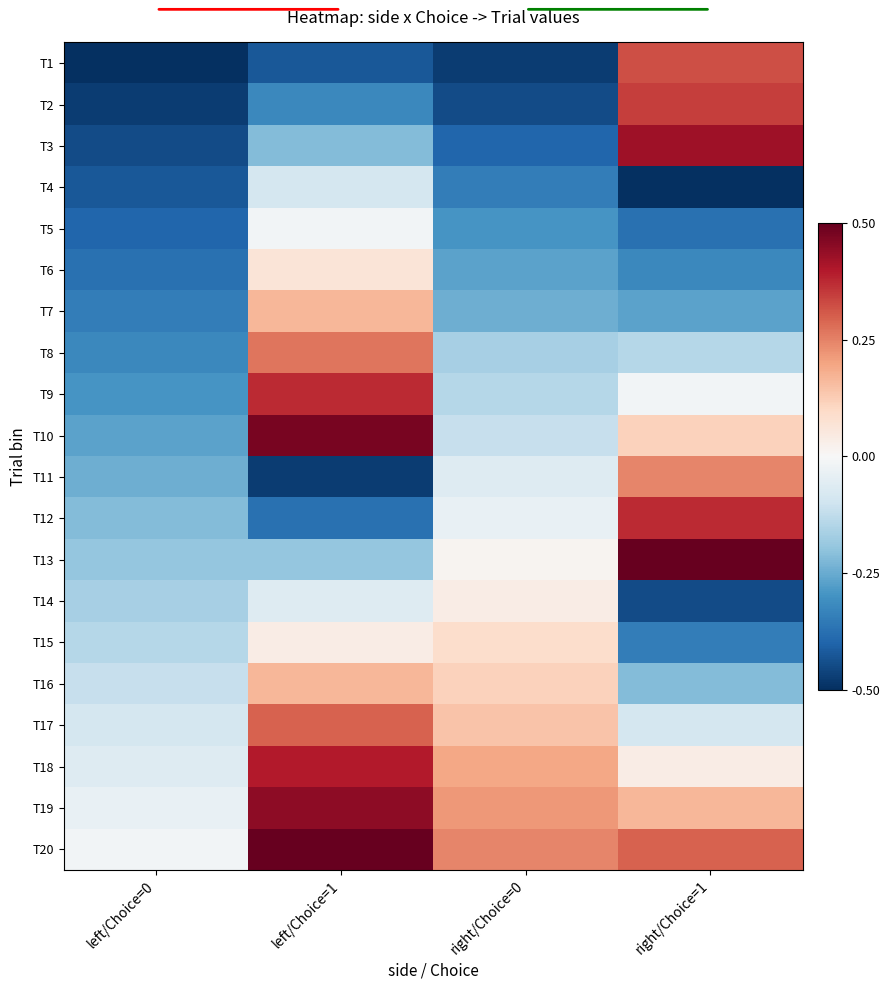

Between right/Choice=0 and right/Choice=1, which is larger?

right/Choice=1